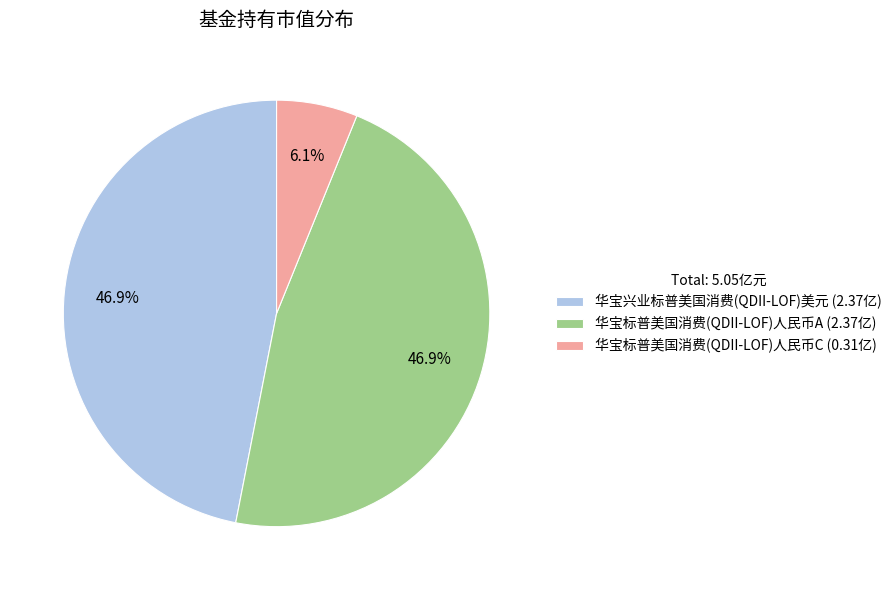

How much of the chart is everything except 华宝标普美国消费(QDII-LOF)人民币C?

93.9%